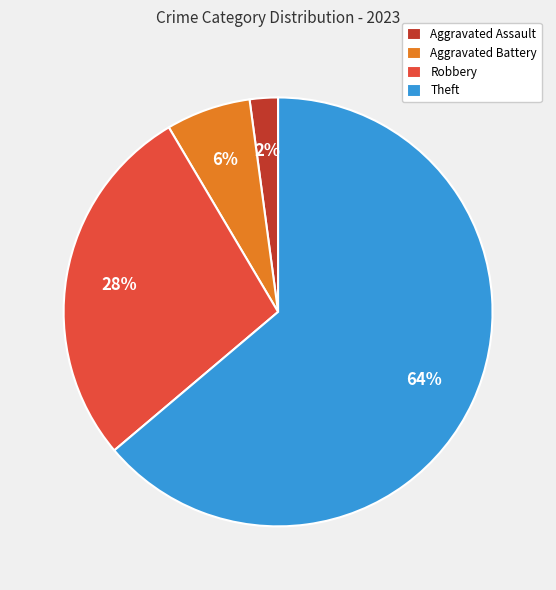

What percentage is the Robbery slice, to the nearest percent?

28%